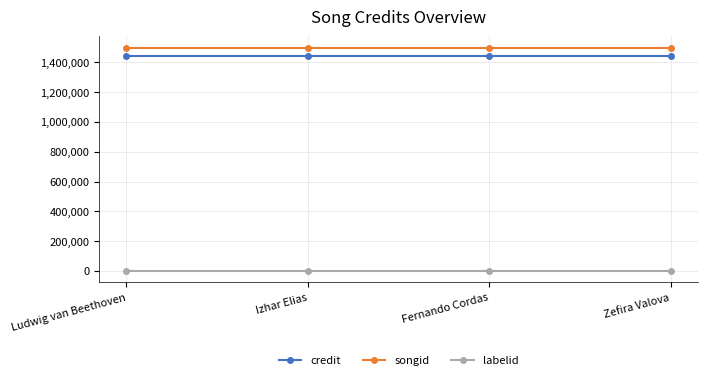

Which series has the largest total across all categories?

songid